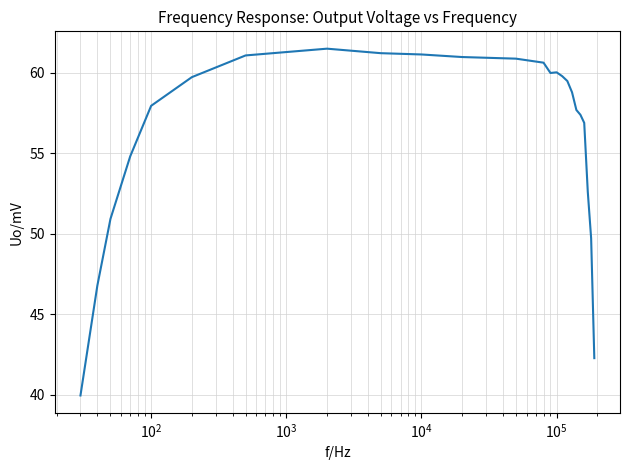

What is the maximum value shown in the chart?

61.5